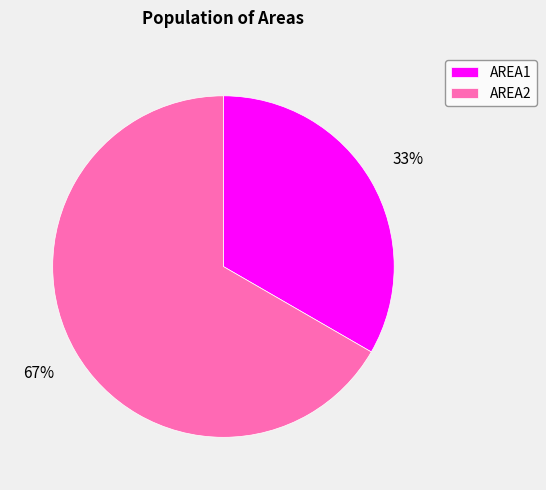

Which category has the smallest portion of the pie?

AREA1